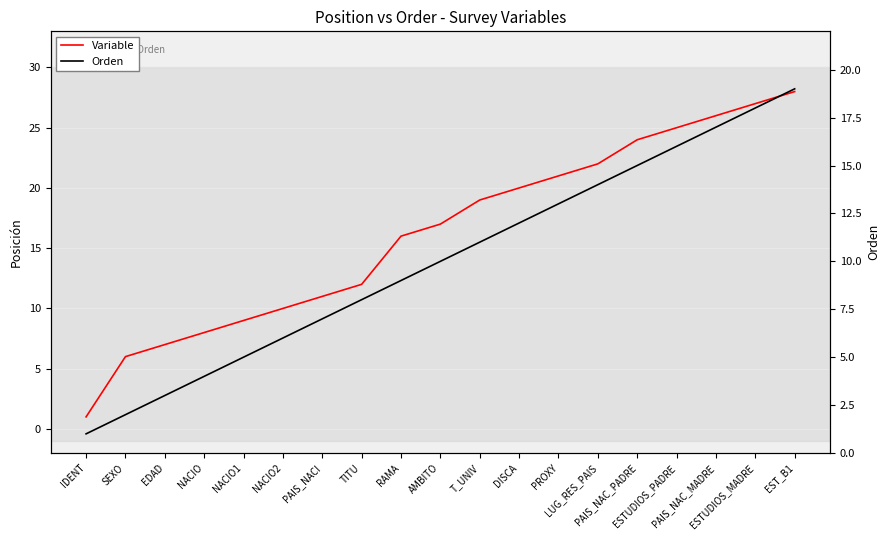

What is the label of the 3rd point from the left?

EDAD